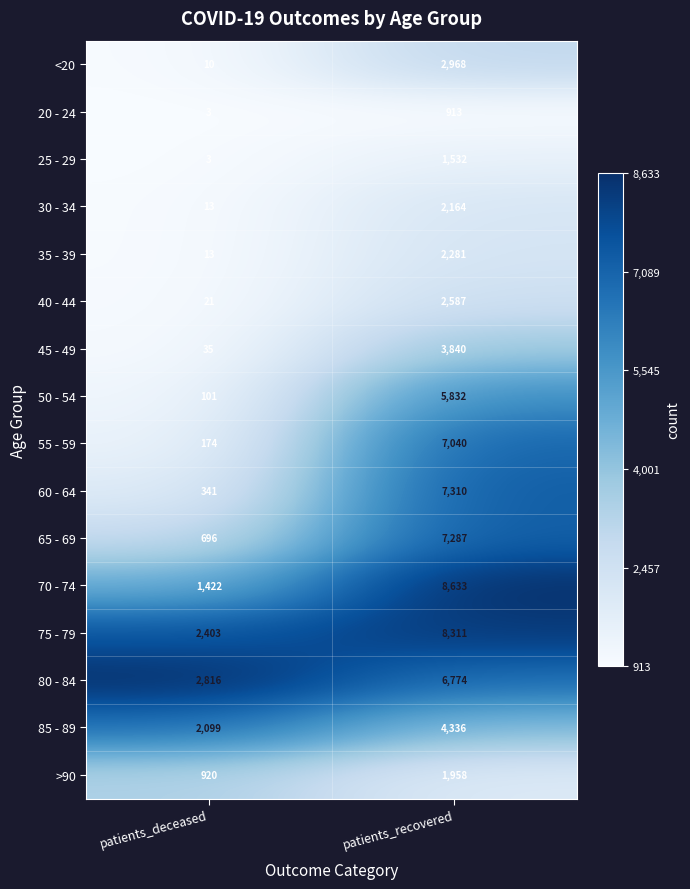

At which category does the chart reach its minimum across all series?

patients_deceased